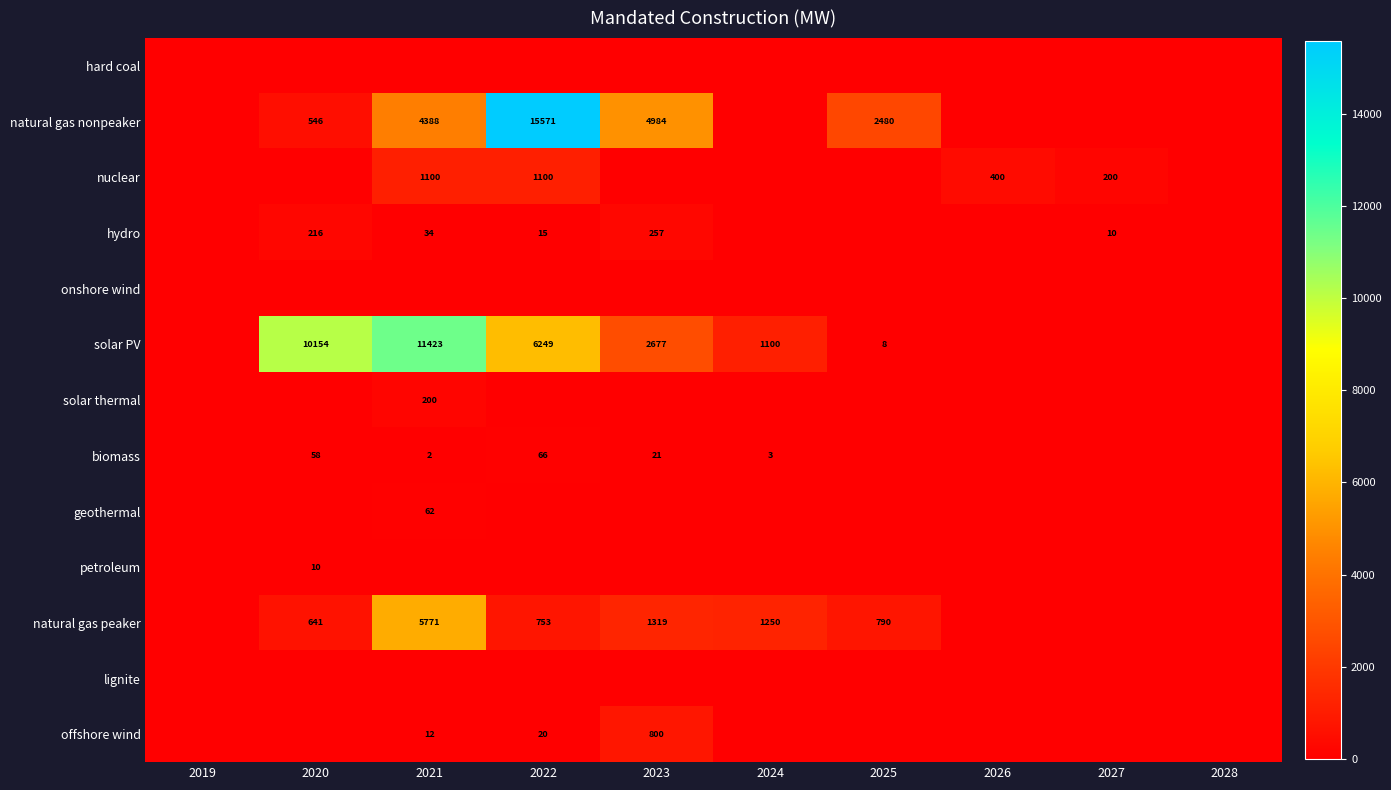

What is the total value across all series at 2024?

2353.6